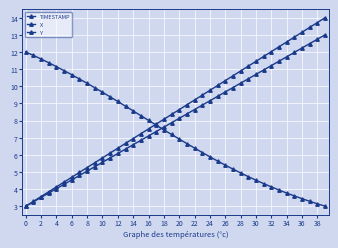

Does the chart have visible grid lines?

Yes